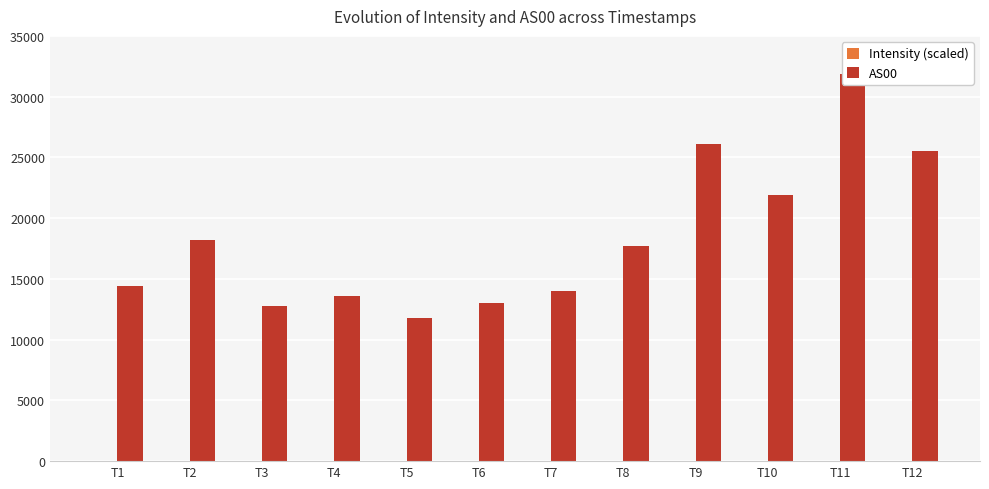

What is the value of the AS00 bar at the 8th from the left?

17674.0